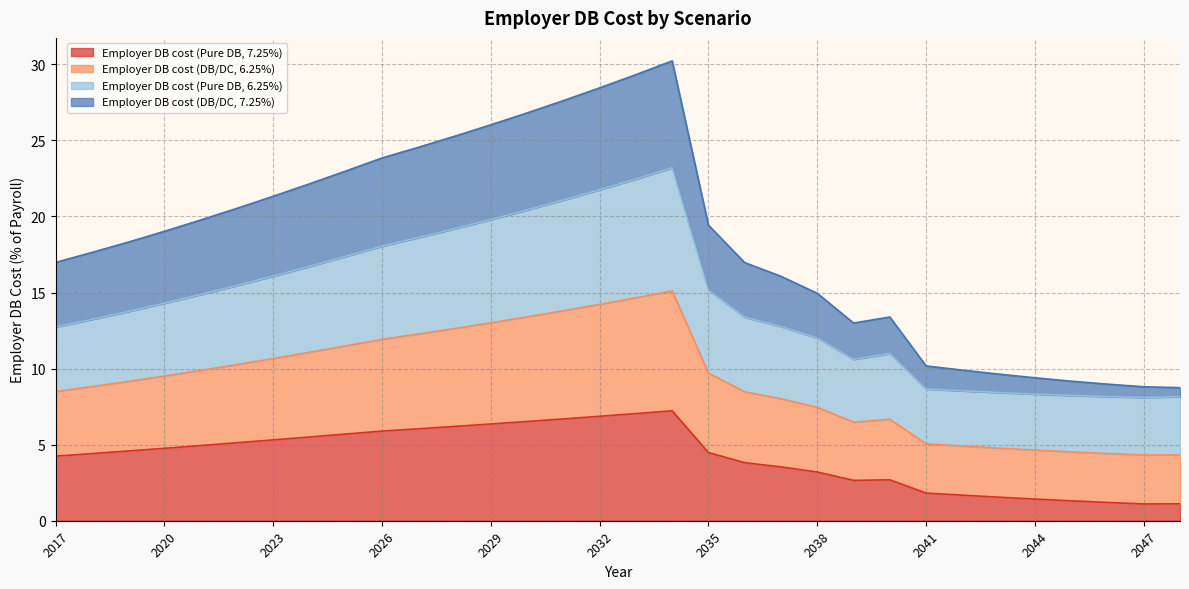

How many interior local valleys does the Employer DB cost (Pure DB, 7.25%) series have?

2